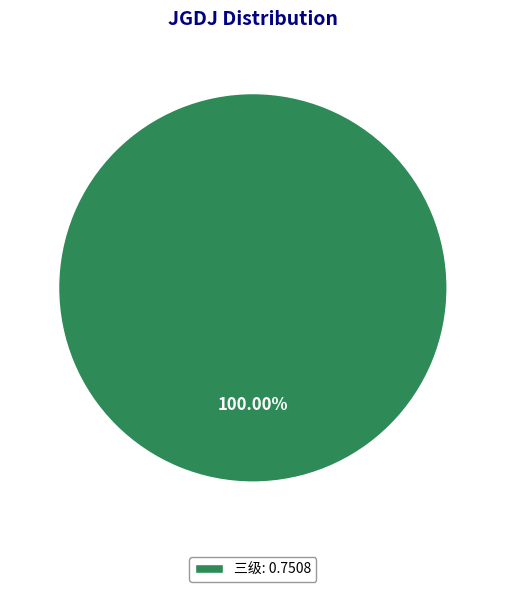

Rank the categories by value from lowest to highest.

三级: 0.7508